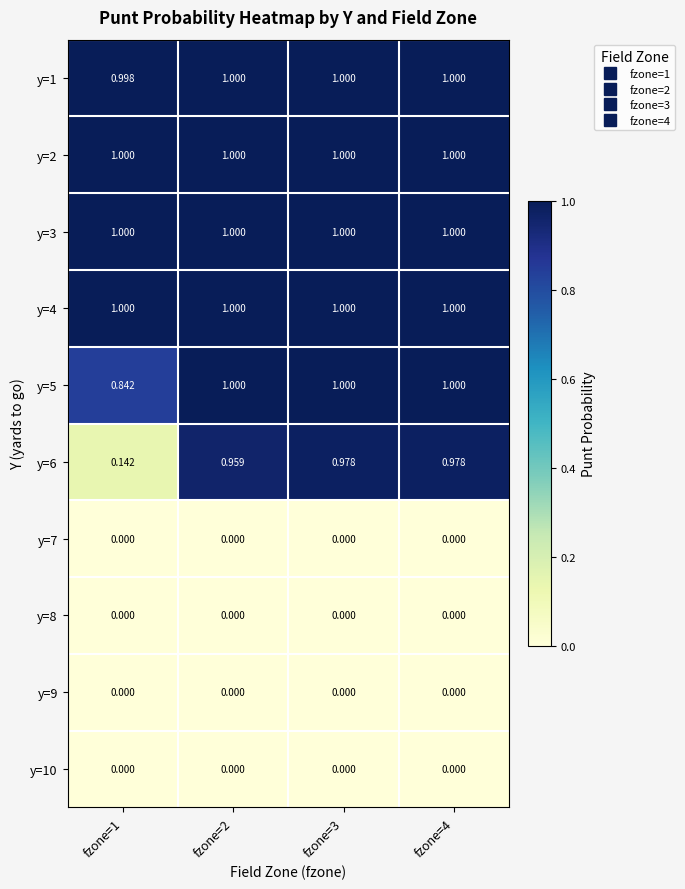

Reading left to right, extract all data points from this chart.

y=1: fzone=1=1.0	fzone=2=1.0	fzone=3=1.0	fzone=4=1.0
y=2: fzone=1=1.0	fzone=2=1.0	fzone=3=1.0	fzone=4=1.0
y=3: fzone=1=1.0	fzone=2=1.0	fzone=3=1.0	fzone=4=1.0
y=4: fzone=1=1.0	fzone=2=1.0	fzone=3=1.0	fzone=4=1.0
y=5: fzone=1=0.8	fzone=2=1.0	fzone=3=1.0	fzone=4=1.0
y=6: fzone=1=0.1	fzone=2=1.0	fzone=3=1.0	fzone=4=1.0
y=7: fzone=1=0.0	fzone=2=0.0	fzone=3=0.0	fzone=4=0.0
y=8: fzone=1=0.0	fzone=2=0.0	fzone=3=0.0	fzone=4=0.0
y=9: fzone=1=0.0	fzone=2=0.0	fzone=3=0.0	fzone=4=0.0
y=10: fzone=1=0.0	fzone=2=0.0	fzone=3=0.0	fzone=4=0.0